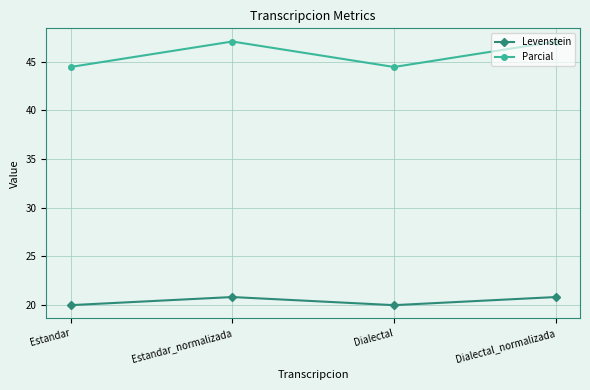

Rank the series by their average value, from highest to lowest.

Parcial, Levenstein